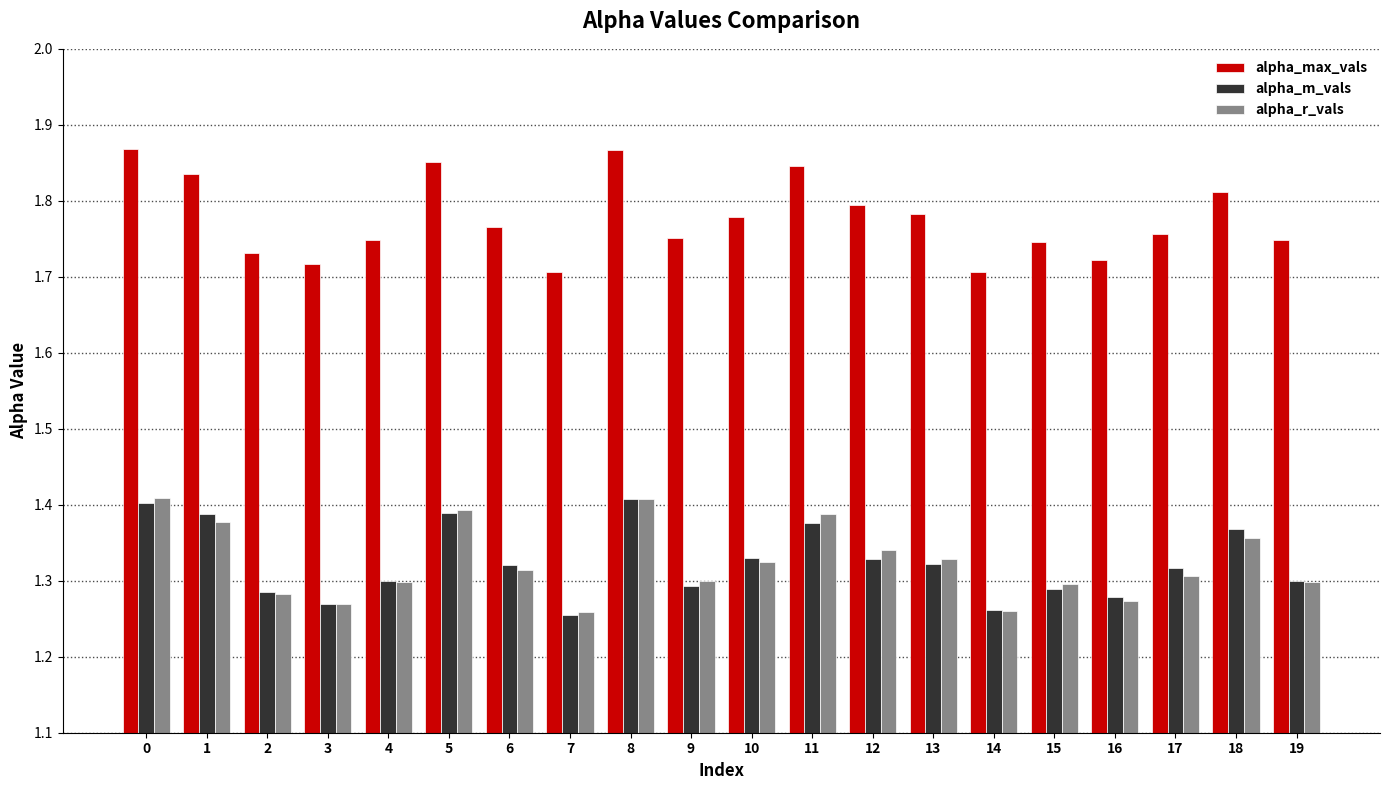

The value of alpha_m_vals at 2 is 0.7. True or false?

False